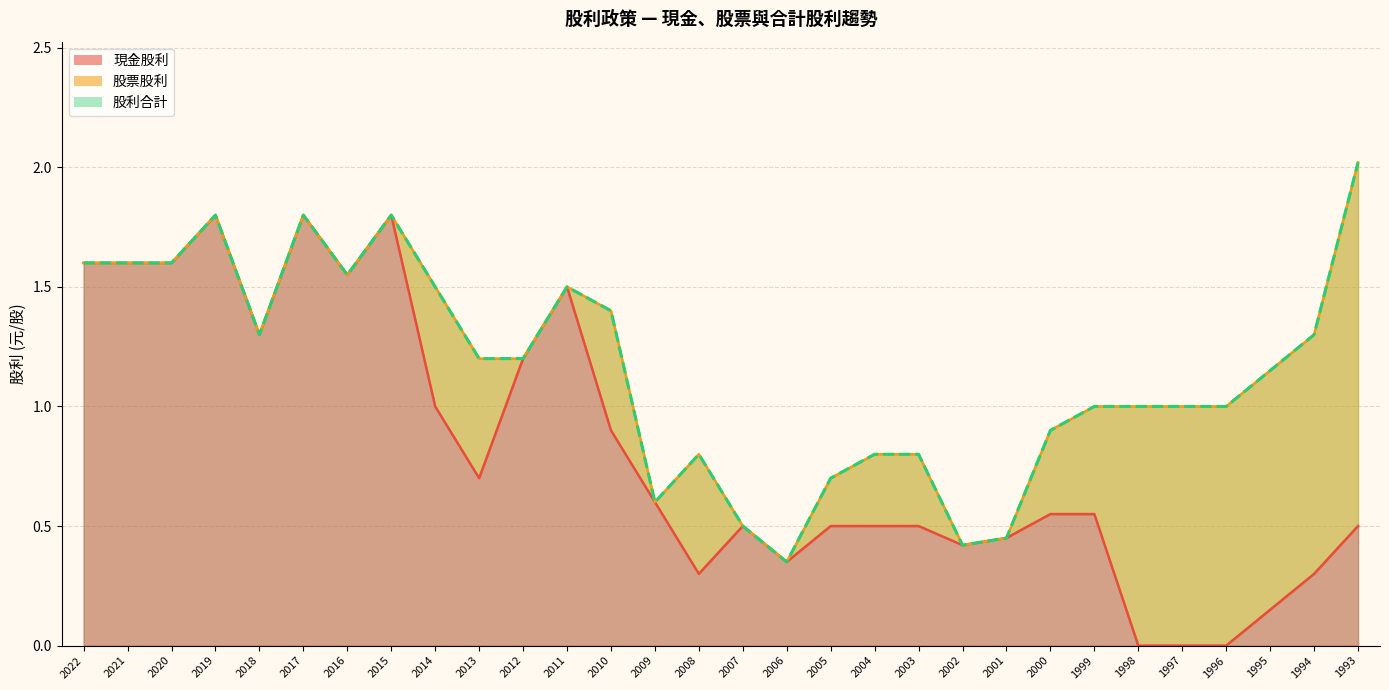

True or false: 現金股利 and 股利合計 intersect in this chart.

False